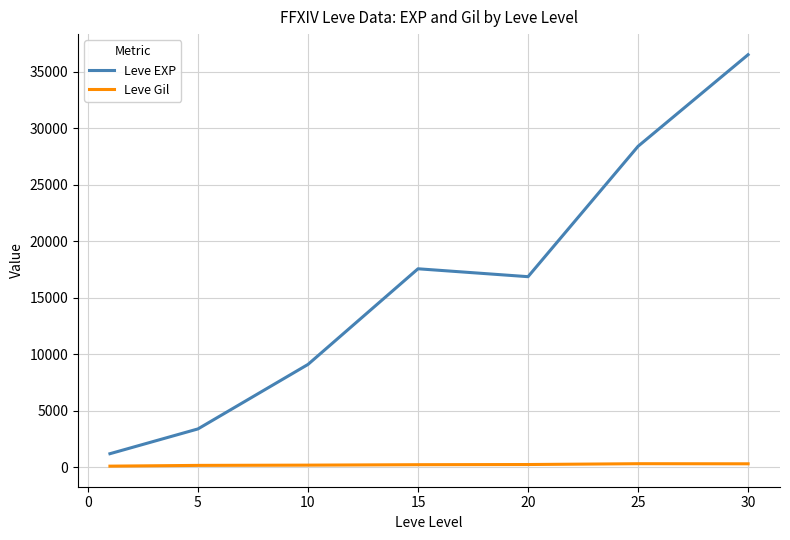

How many values in the Leve EXP series are below 16865?

3